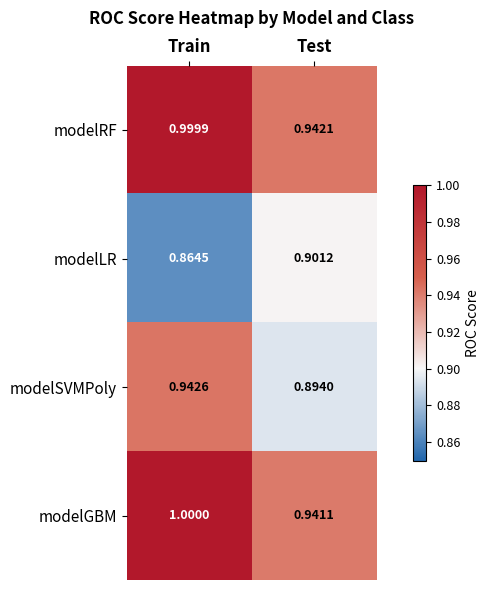

Which series has the largest total across all categories?

modelRF